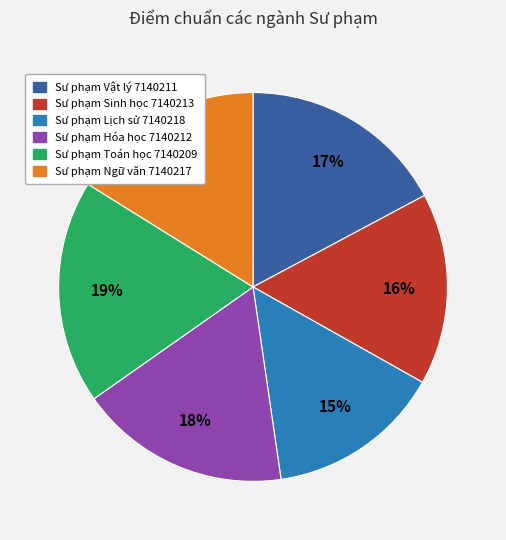

How many slices are in this pie chart?

6